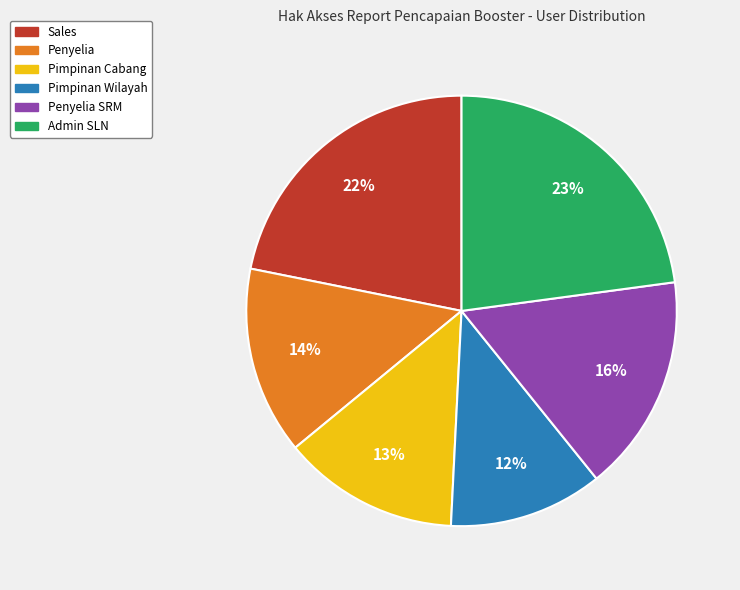

How many segments does this pie chart have?

6